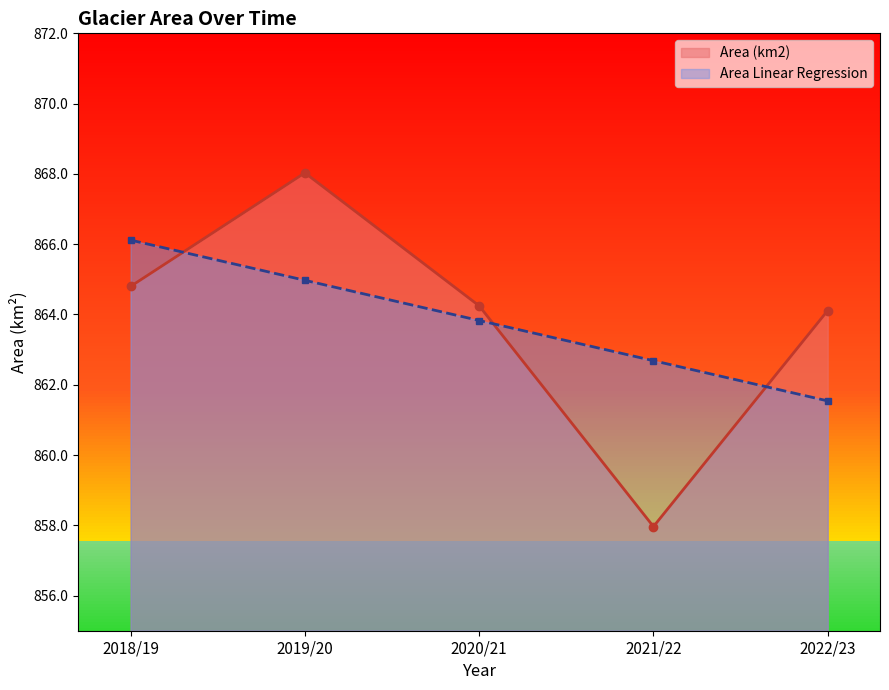

What is the difference between the Area (km2) values at 2021/22 and 2018/19?

6.8